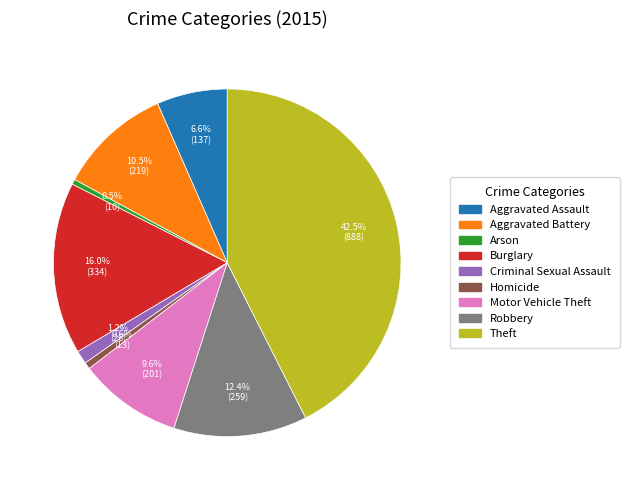

Does Arson represent more than half of the total?

No